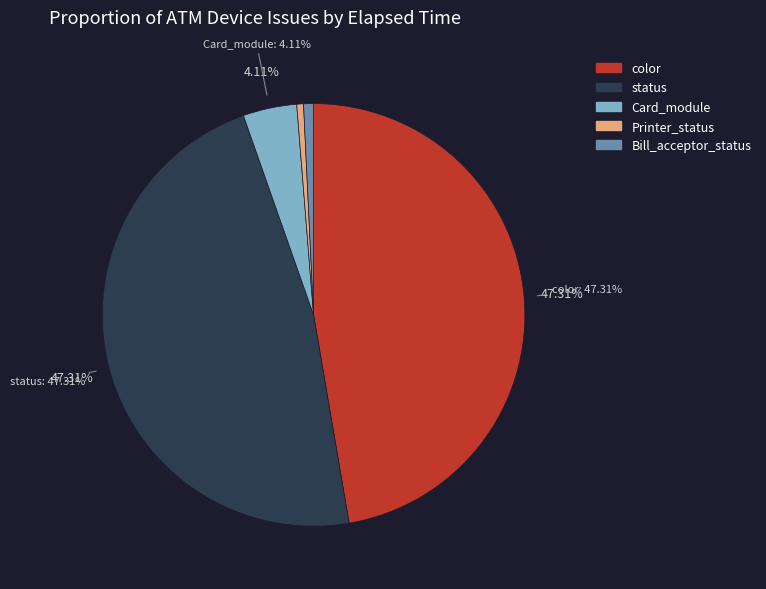

How many segments does this pie chart have?

5